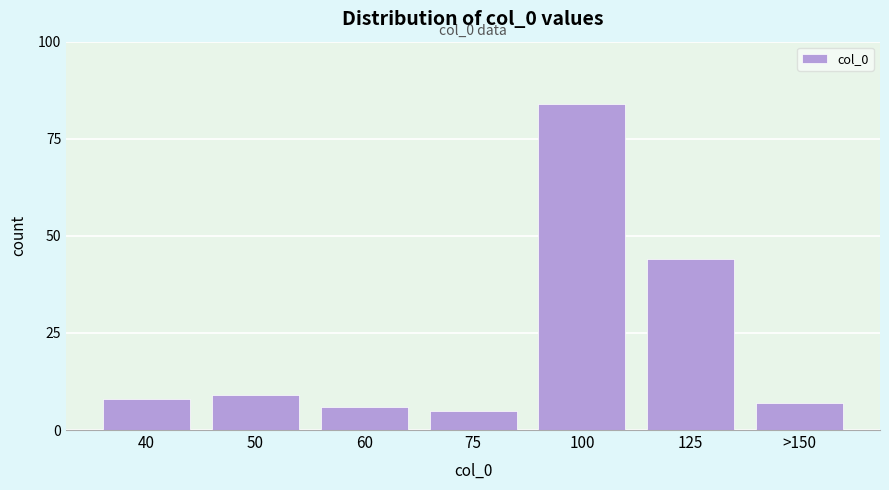

Reading left to right, list all the values displayed in this chart.

40=8	50=9	60=6	75=5	100=84	125=44	>150=7